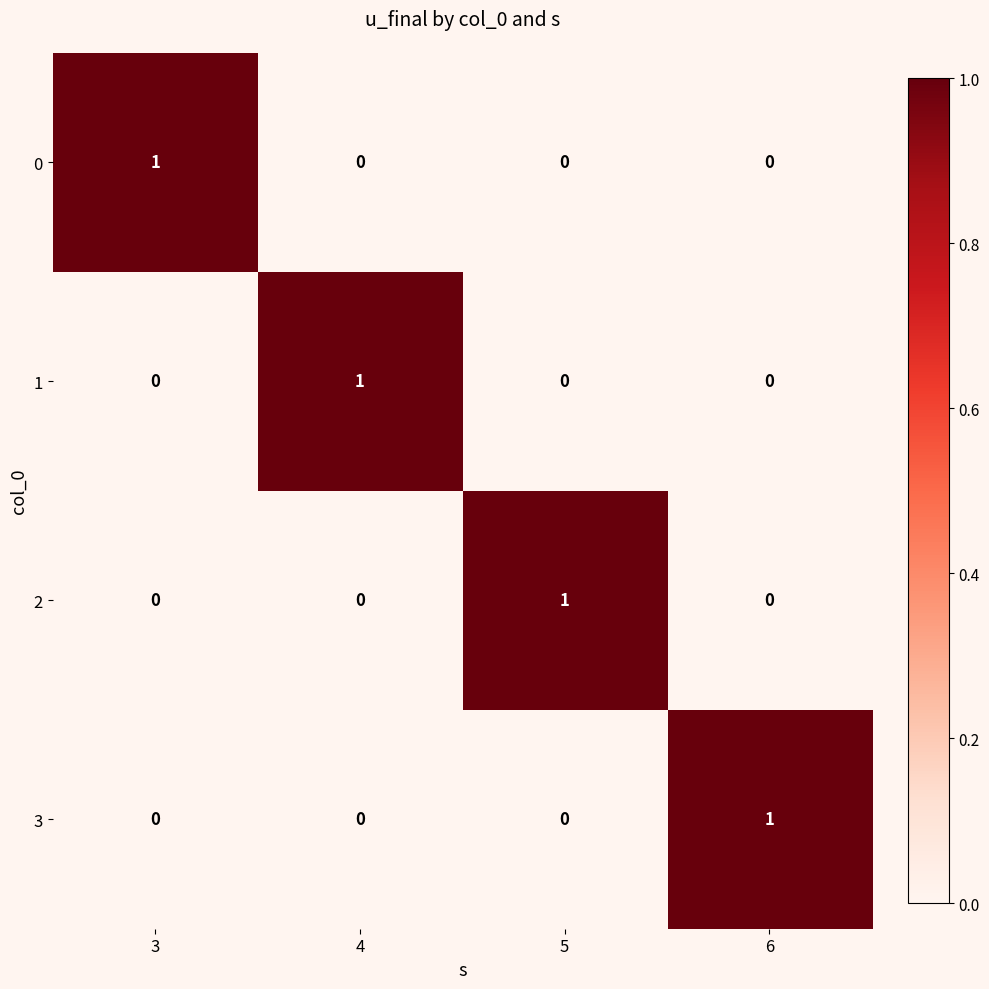

How many distinct data groups are displayed?

4